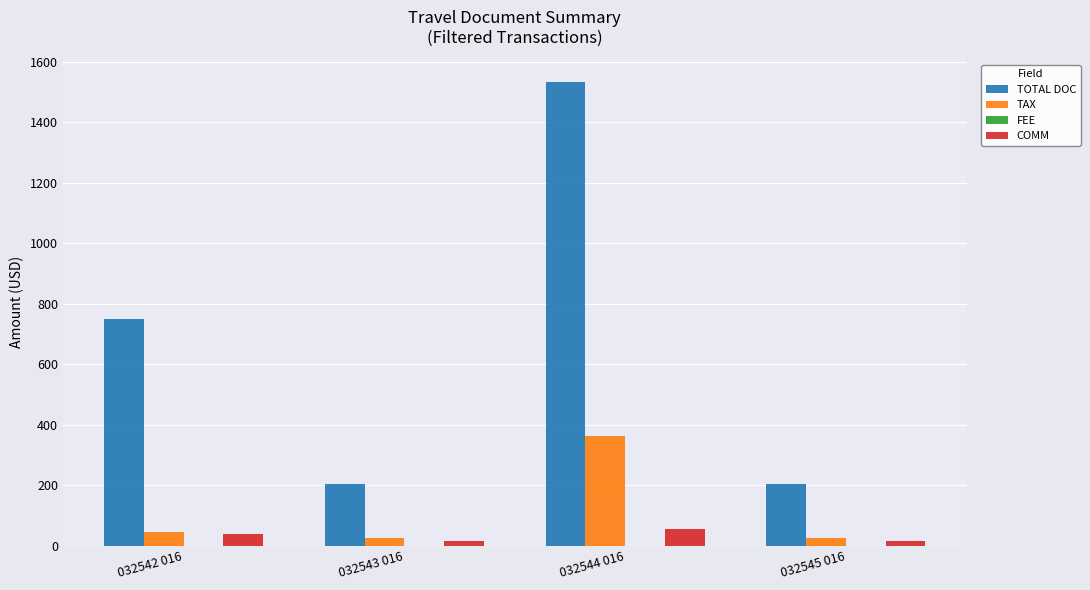

What is the label of the 4th bar from the left?

032545 016